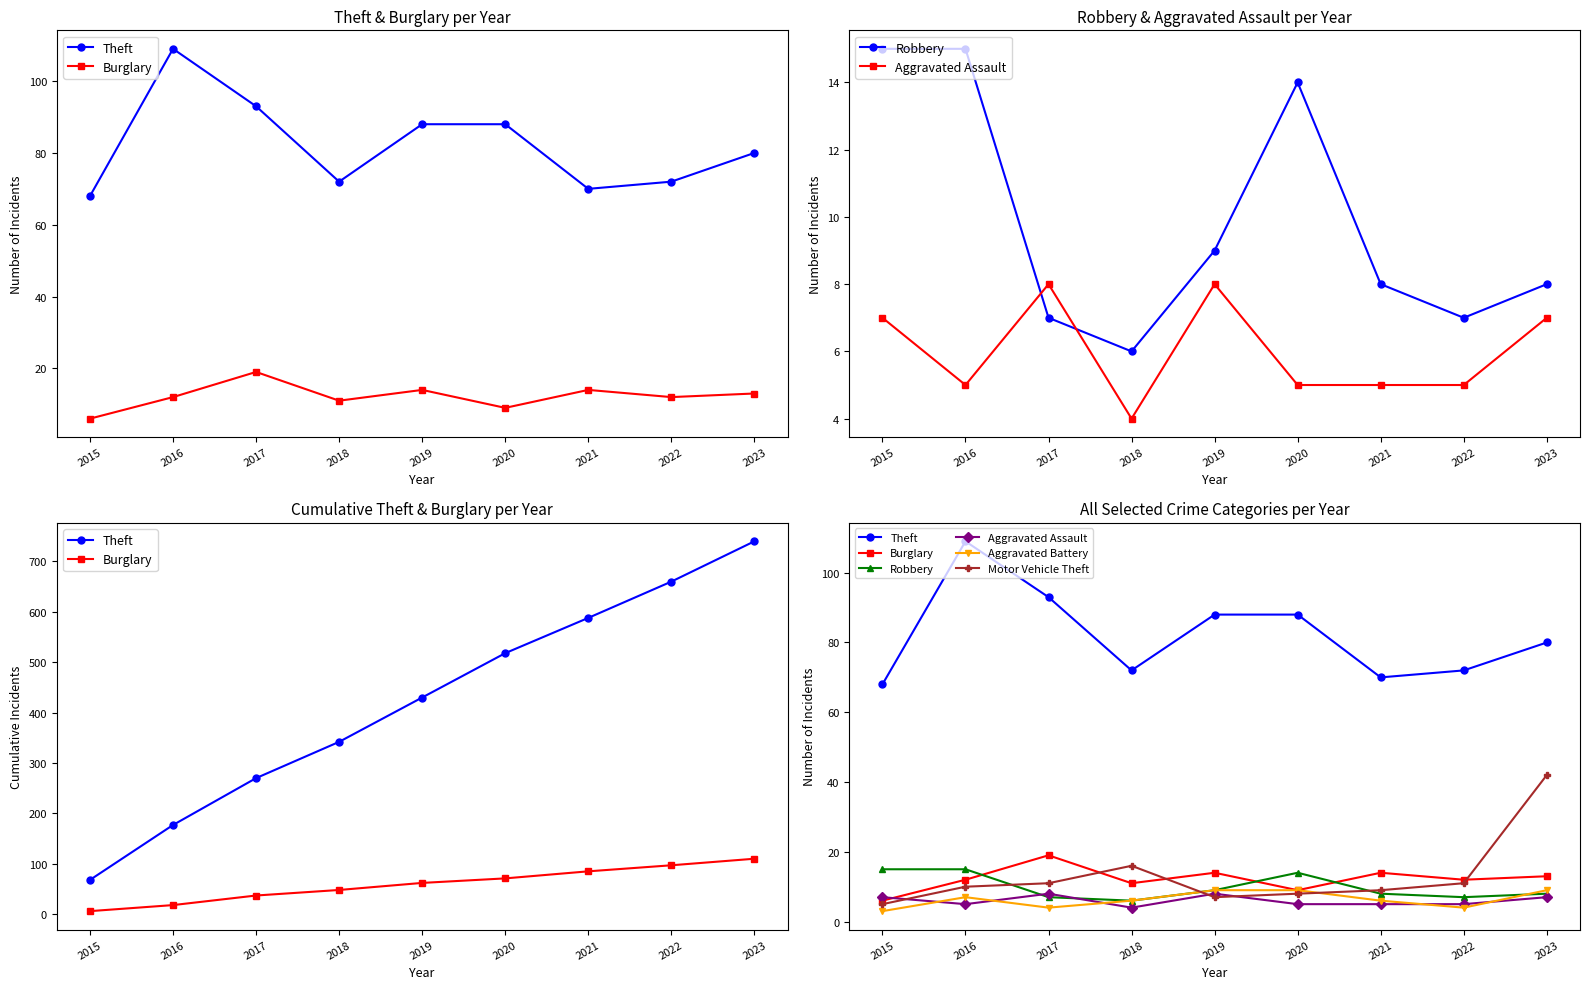

Reading left to right, what are all the values shown in this chart?

Theft: 2015=68	2016=109	2017=93	2018=72	2019=88	2020=88	2021=70	2022=72	2023=80
Burglary: 2015=6	2016=12	2017=19	2018=11	2019=14	2020=9	2021=14	2022=12	2023=13
Robbery: 2015=15	2016=15	2017=7	2018=6	2019=9	2020=14	2021=8	2022=7	2023=8
Aggravated Assault: 2015=7	2016=5	2017=8	2018=4	2019=8	2020=5	2021=5	2022=5	2023=7
Aggravated Battery: 2015=3	2016=7	2017=4	2018=6	2019=9	2020=9	2021=6	2022=4	2023=9
Motor Vehicle Theft: 2015=5	2016=10	2017=11	2018=16	2019=7	2020=8	2021=9	2022=11	2023=42